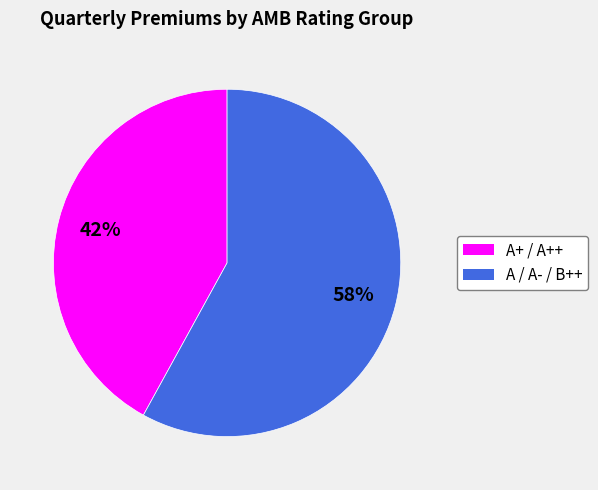

To the nearest percent, what is the difference between the largest and smallest slice percentages?

16%